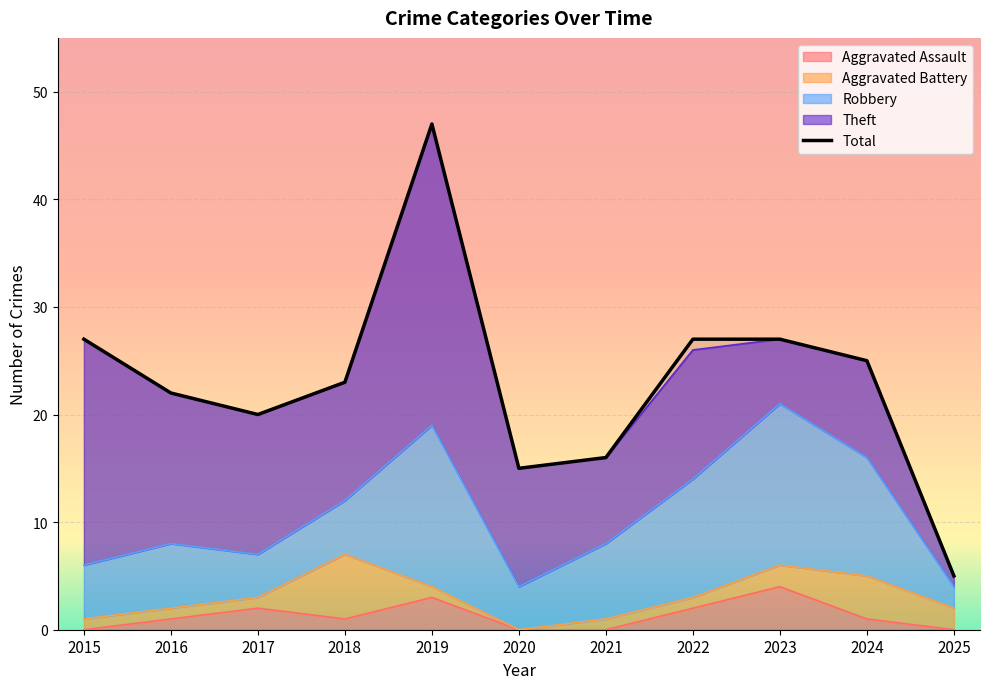

Which has a higher value, 2018 or 2024?

2024